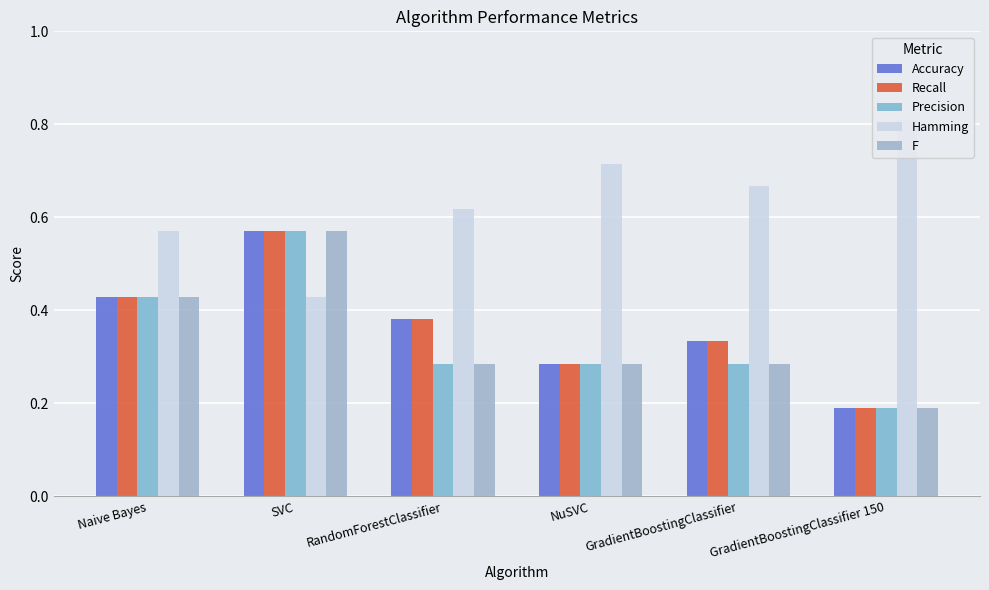

What is the sum of the Recall values at Naive Bayes and GradientBoostingClassifier?

0.8